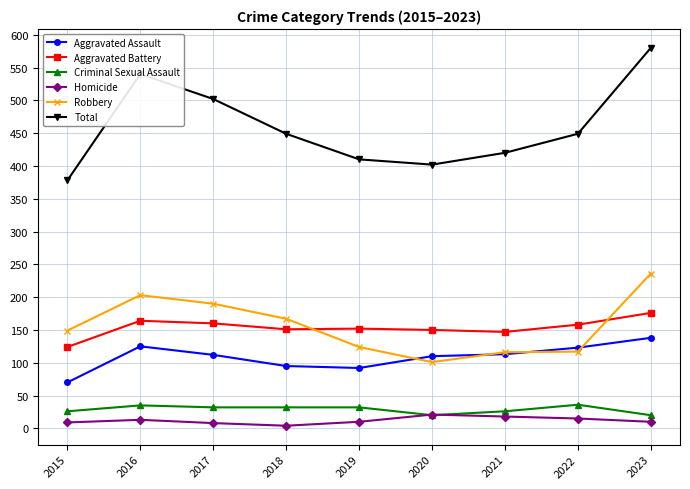

What is the approximate value of Criminal Sexual Assault at 2020?

20